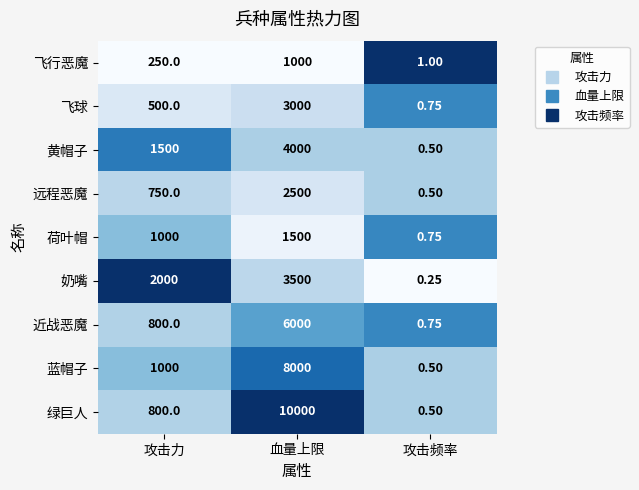

What is the greatest value displayed?

10000.0